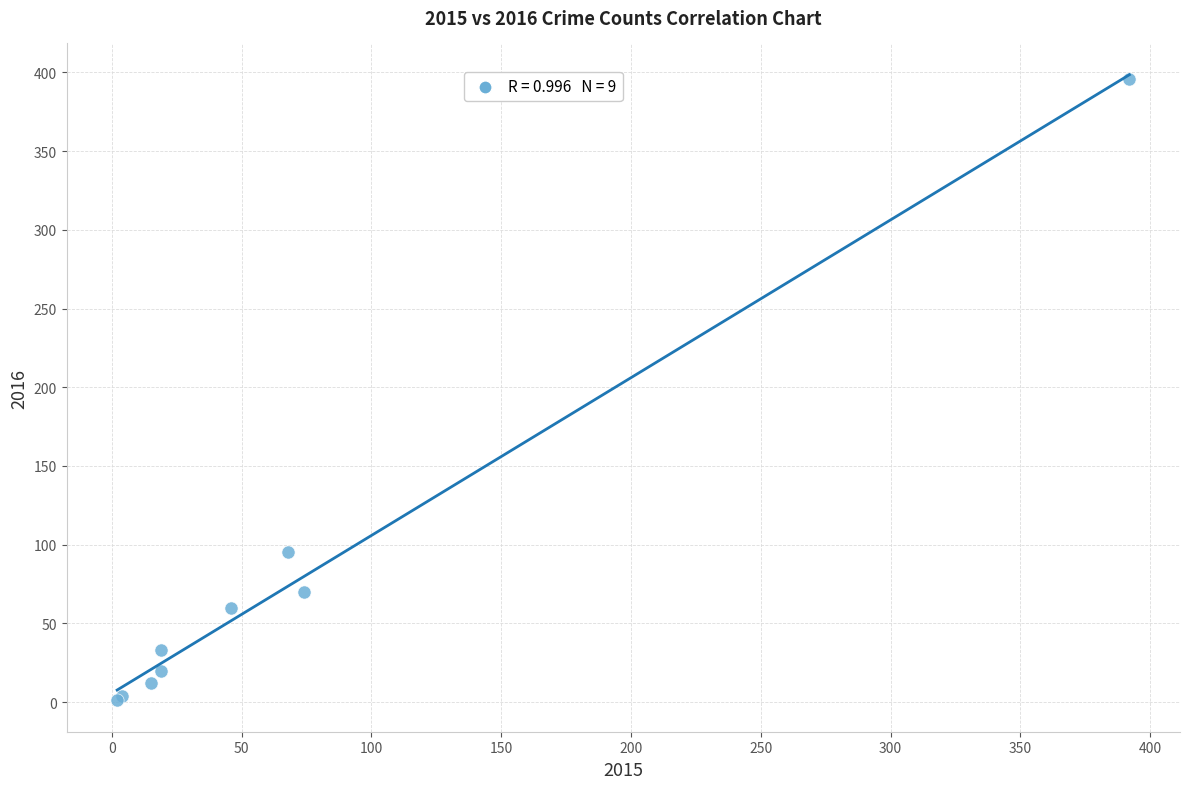

What Y value in the scatter plot is closest to 198?

95